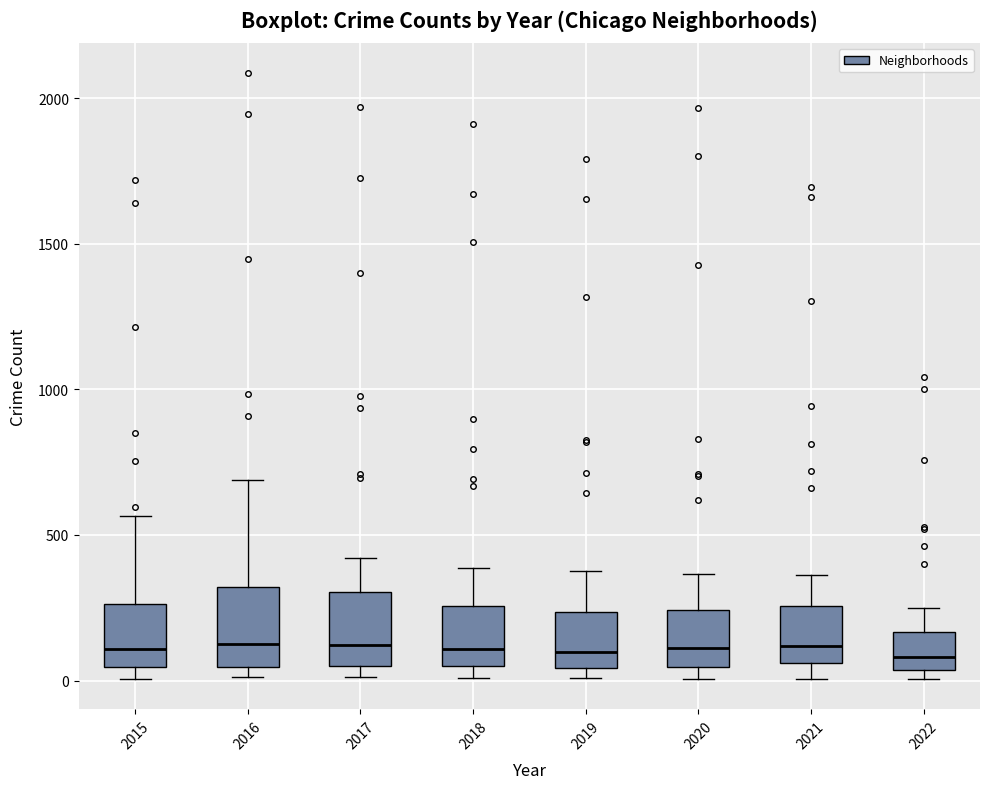

Reading left to right, read every box against the y-axis: the position of its median line, the range the box covers, and the ends of its whiskers. The values are not printed on the chart, so give them approximately, as read against the axis.

2015: median 100, box 50 to 250, whiskers 0 to 550
2016: median 150, box 50 to 300, whiskers 0 to 700
2017: median 100, box 50 to 300, whiskers 0 to 400
2018: median 100, box 50 to 250, whiskers 0 to 400
2019: median 100, box 50 to 250, whiskers 0 to 400
2020: median 100, box 50 to 250, whiskers 0 to 350
2021: median 100, box 50 to 250, whiskers 0 to 350
2022: median 100, box 50 to 150, whiskers 0 to 250